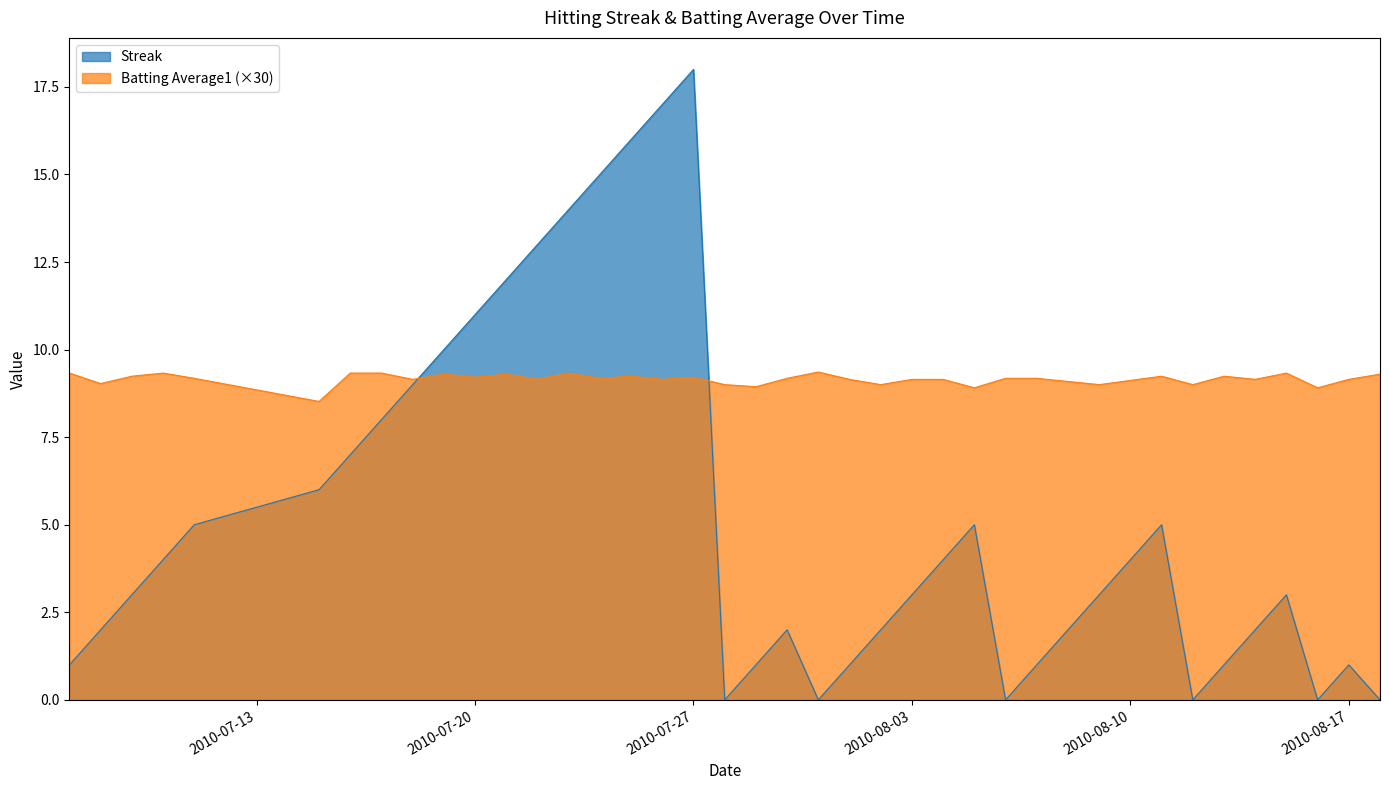

Which series has the largest total across all categories?

Batting Average1 (×30)